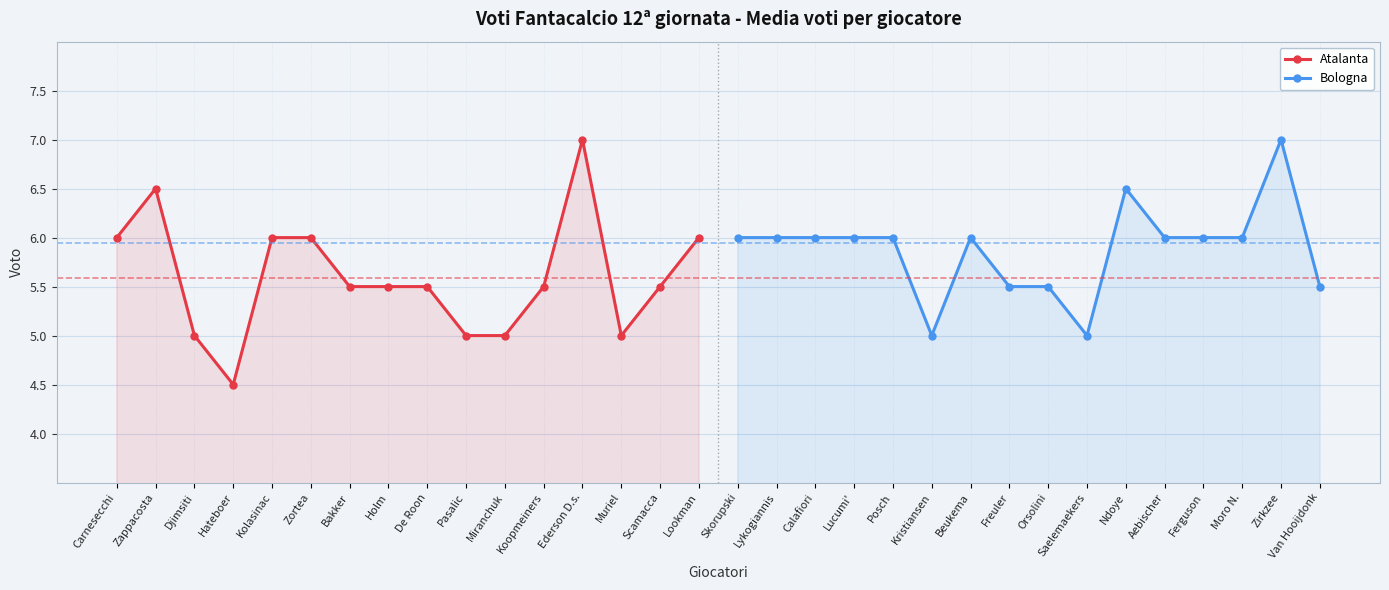

The value of Atalanta at Ederson D.s. is 3.5. True or false?

False